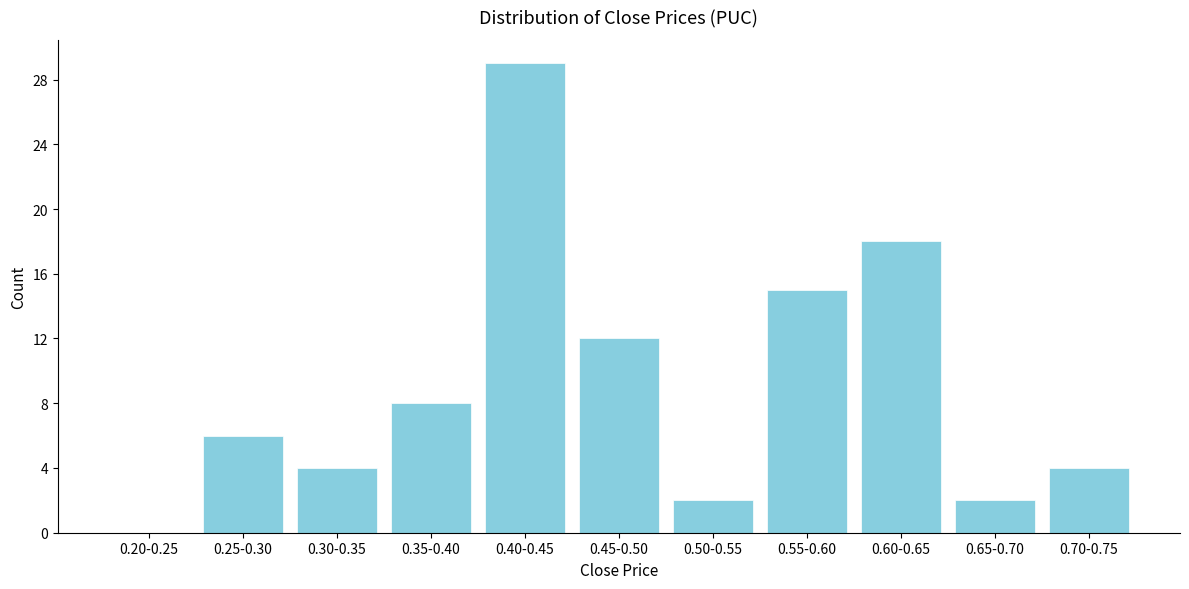

Reading left to right, list all the values displayed in this chart.

0.20-0.25=0	0.25-0.30=6	0.30-0.35=4	0.35-0.40=8	0.40-0.45=29	0.45-0.50=12	0.50-0.55=2	0.55-0.60=15	0.60-0.65=18	0.65-0.70=2	0.70-0.75=4